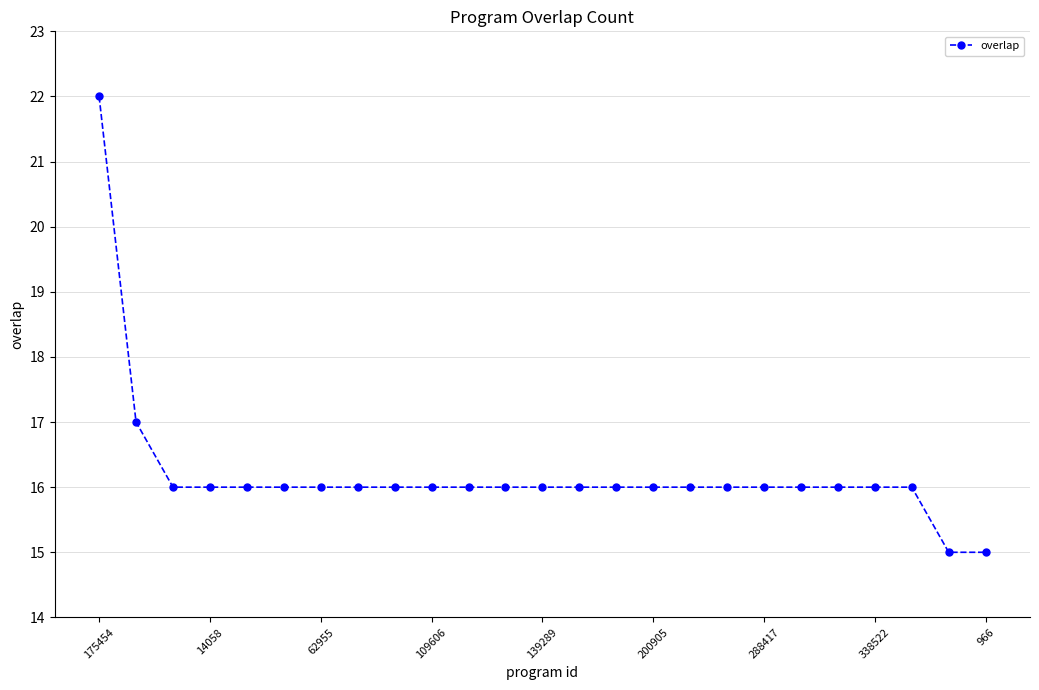

What is the maximum value shown in the chart?

22